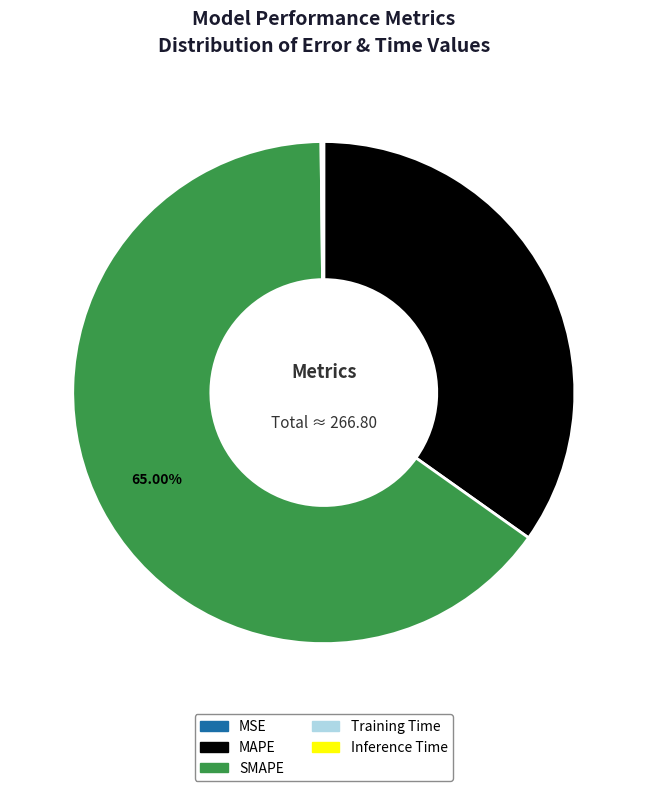

Which category accounts for the majority?

SMAPE